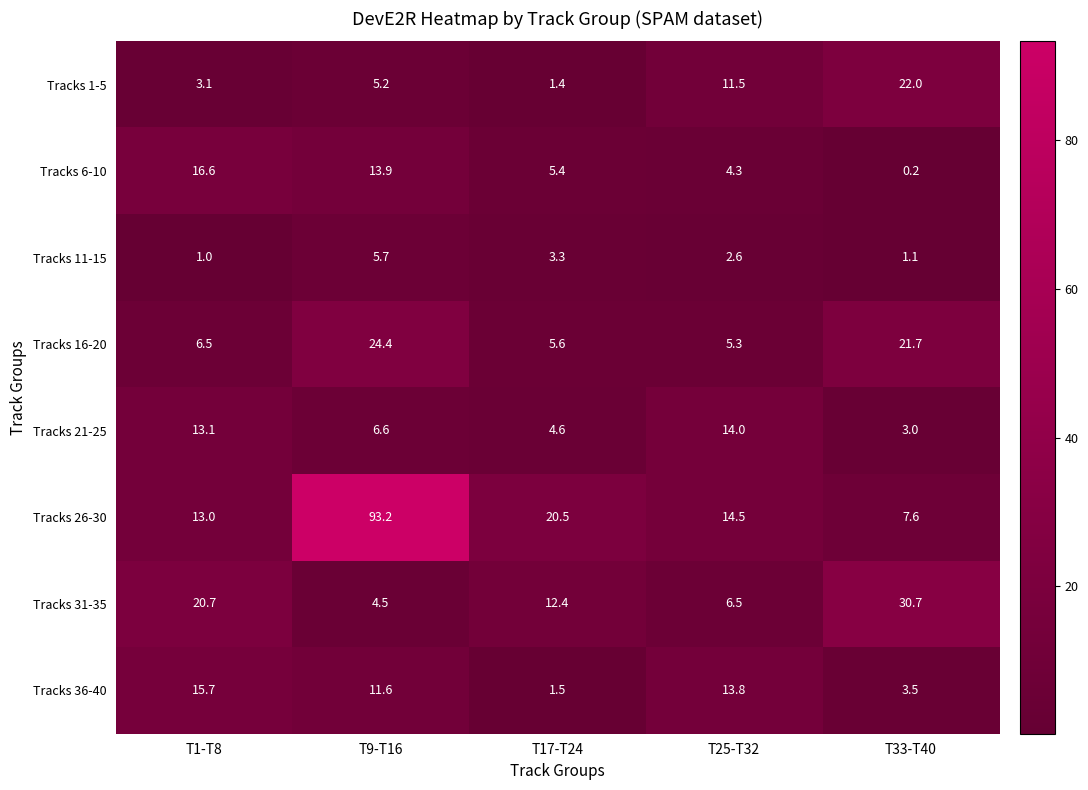

Between T1-T8 and T33-T40, which series saw the biggest shift?

Tracks 1-5